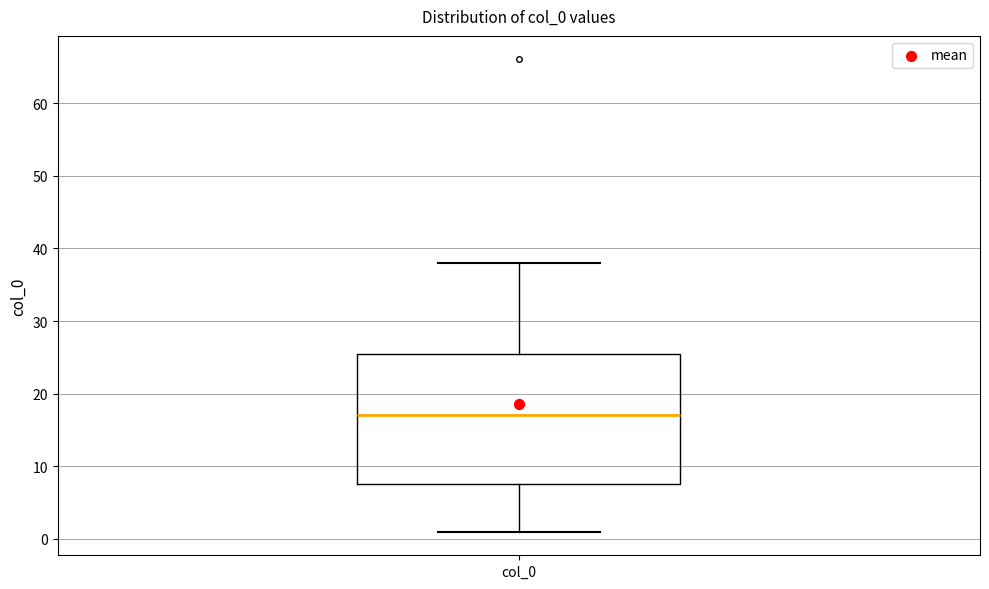

Where is the lower edge of the box for col_0 on the y-axis? The values are not printed on the chart, so give them approximately, as read against the axis.

8